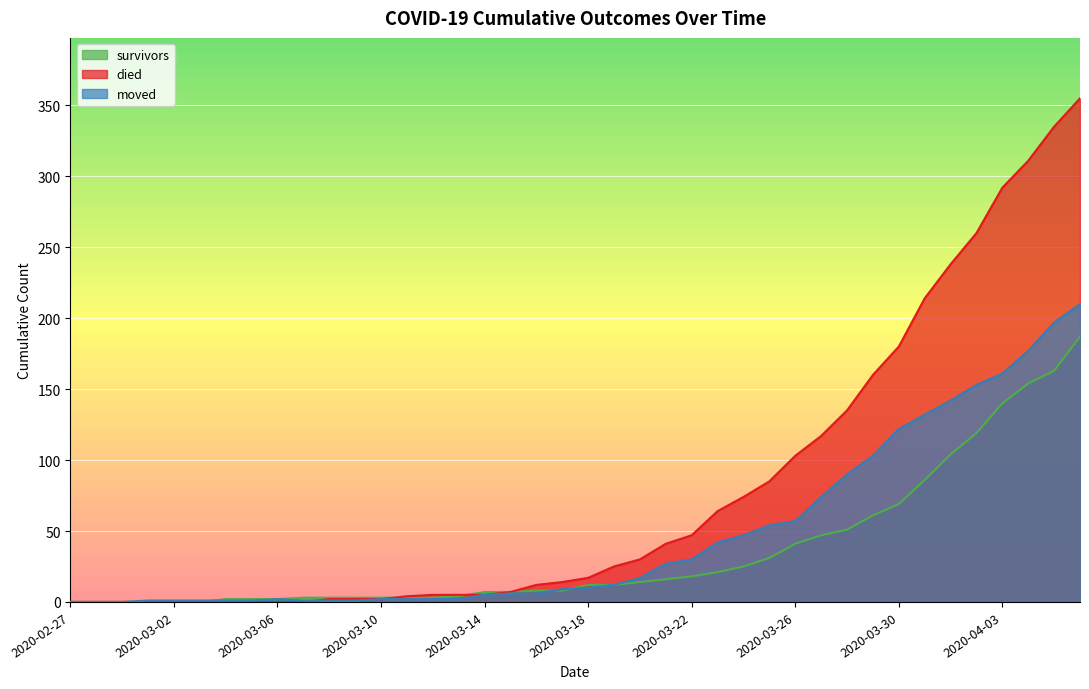

Which series has the largest total across all categories?

died